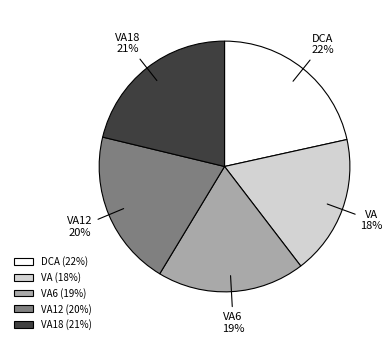

Does VA12 (20%) account for over 50% of the chart?

No